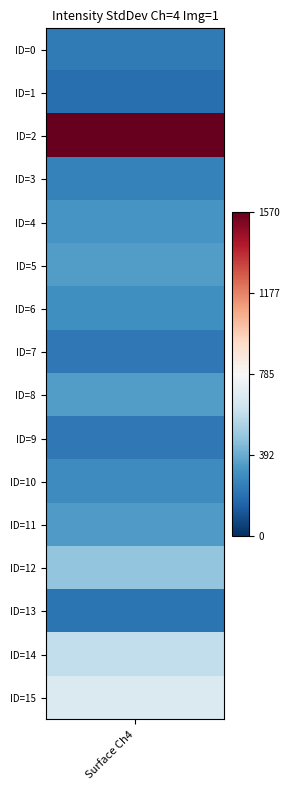

What is the sum of all values?

6593.0